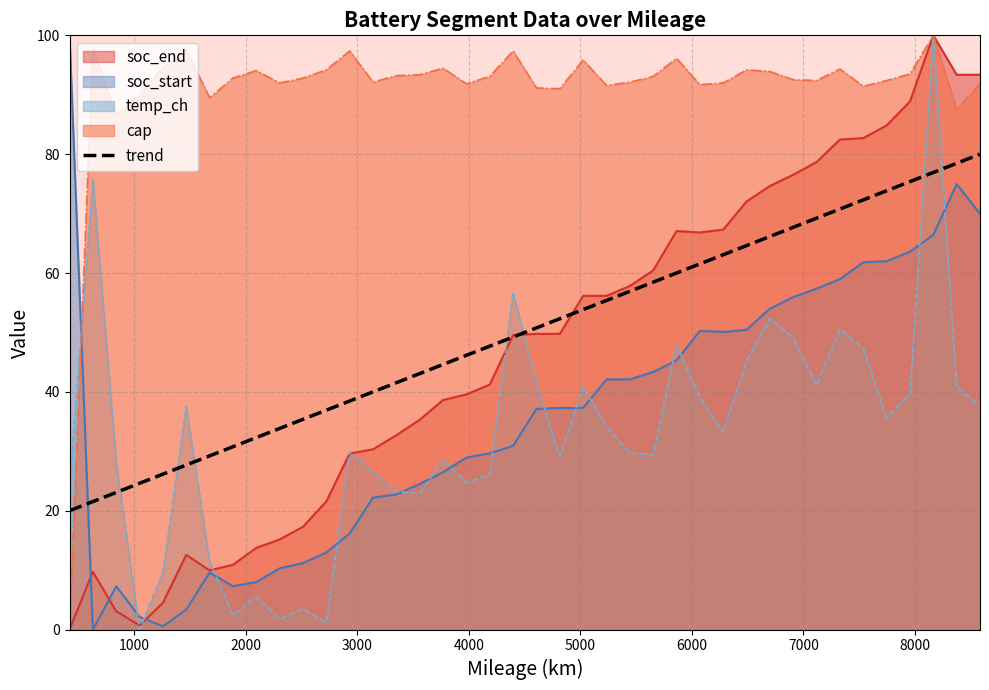

After their last crossing, which series has the higher values: temp_ch or trend?

trend